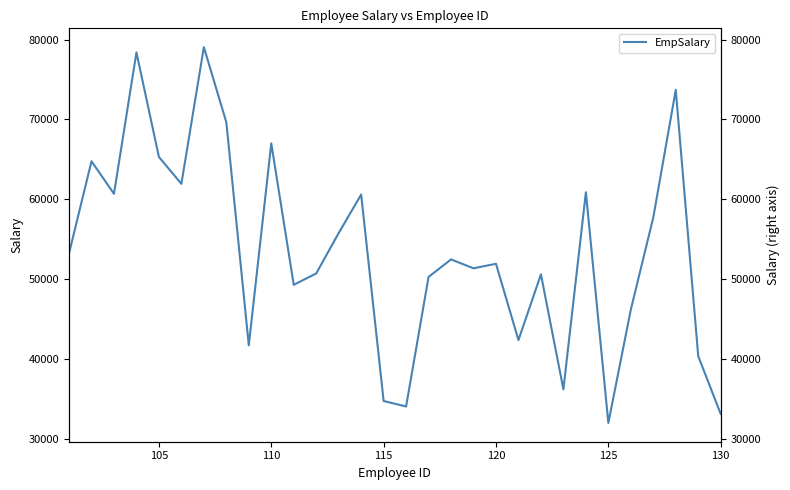

Reading left to right, extract all data points from this chart.

53251	64775	60699	78389	65312	61949	79051	69651	41752	67007	49317	50739	55796	60607	34784	34094	50305	52495	51383	51948	42404	50624	36245	60896	32040	46218	57745	73701	40389	33165